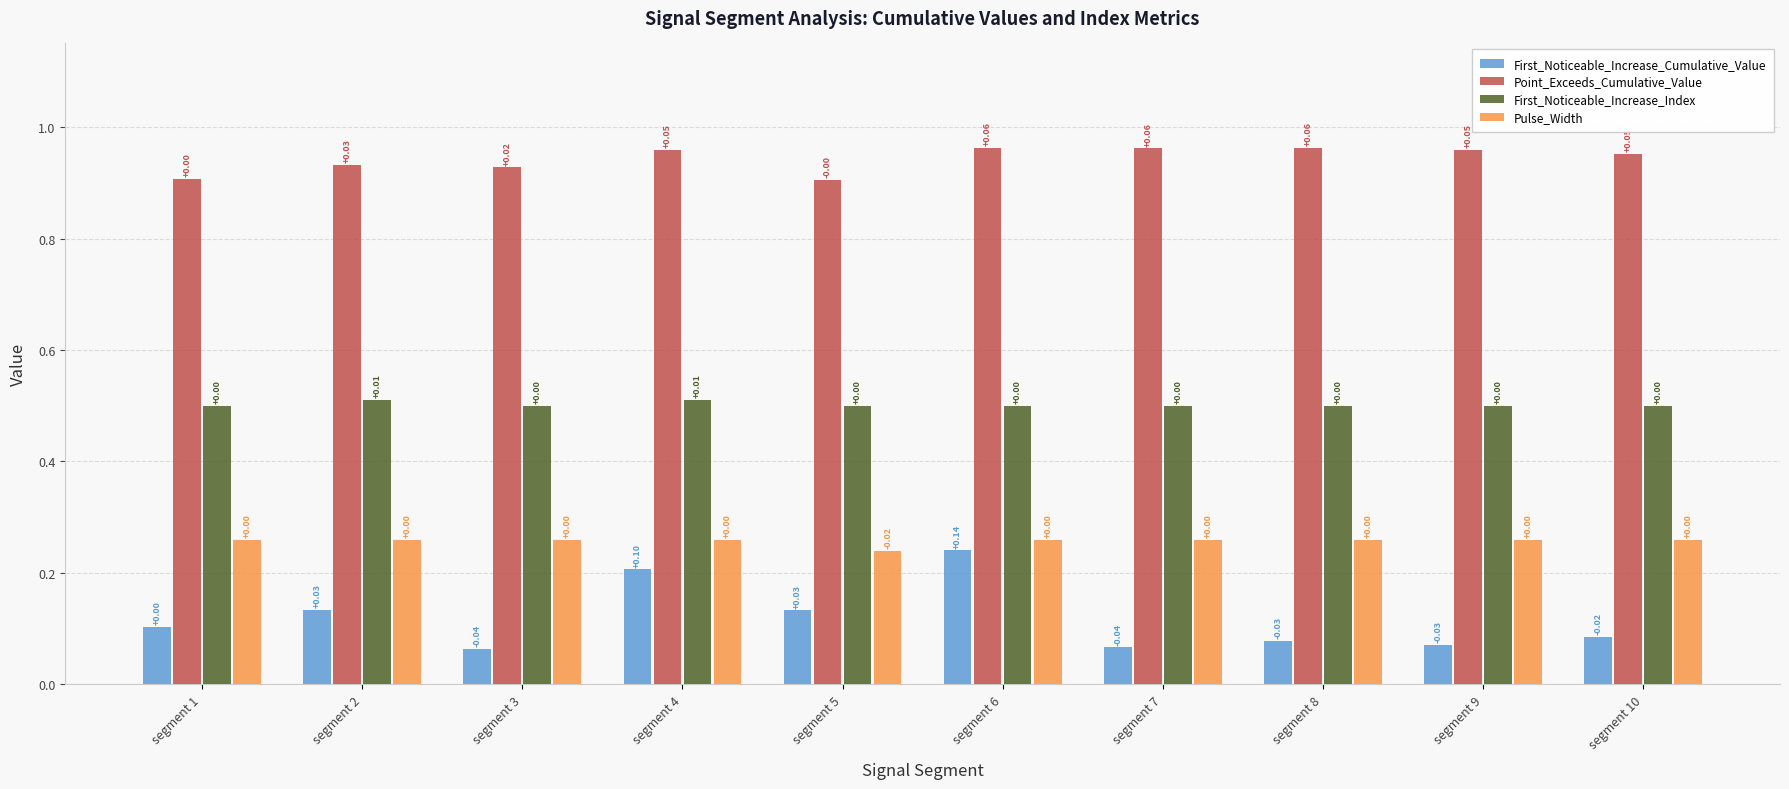

List the series in order of their overall mean, lowest first.

First_Noticeable_Increase_Cumulative_Value, Pulse_Width, First_Noticeable_Increase_Index, Point_Exceeds_Cumulative_Value